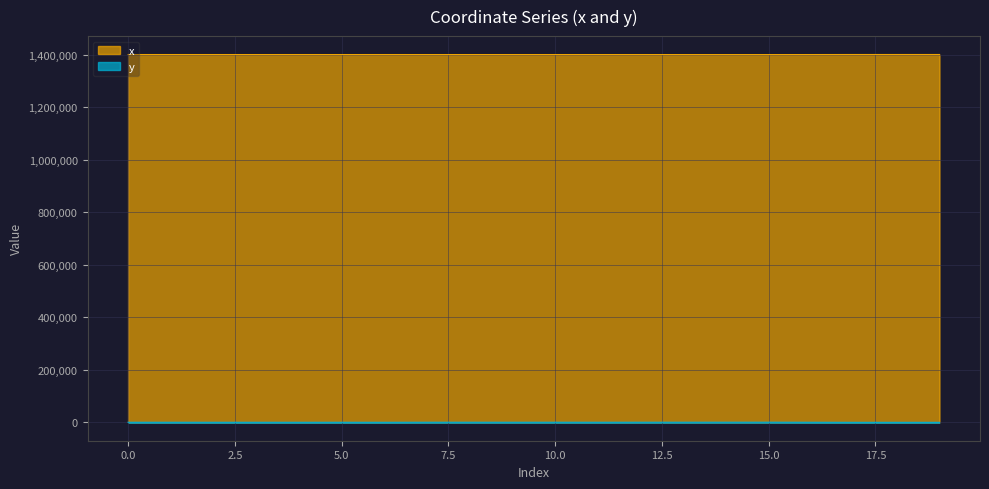

Reading right to left, extract all data points from this chart.

x: 1400699.3	1400672.5	1400679.1	1400515.7	1400393.0	1400399.3	1400420.3	1400516.5	1400512.9	1400514.0	1400522.4	1400512.5	1400510.1	1400542.3	1400517.9	1400544.1	1400519.6	1400545.4	1400580.4	1400572.0
y: 0.0	9.3	26.5	238.0	456.0	416.5	396.7	359.0	269.2	355.8	296.5	344.8	329.3	137.7	213.0	168.0	194.0	188.4	226.6	229.8